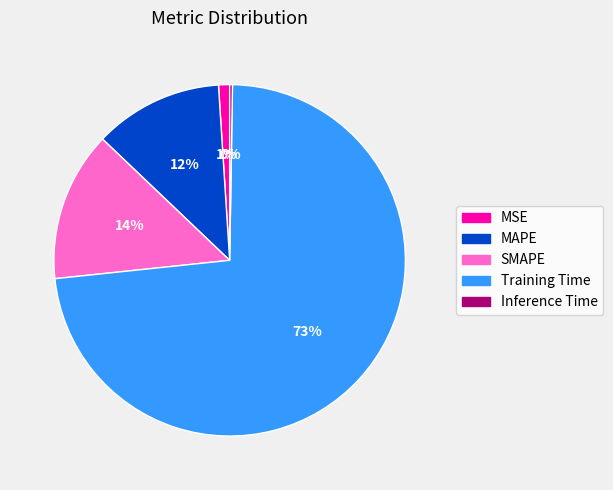

Between SMAPE and MAPE, which is larger?

SMAPE